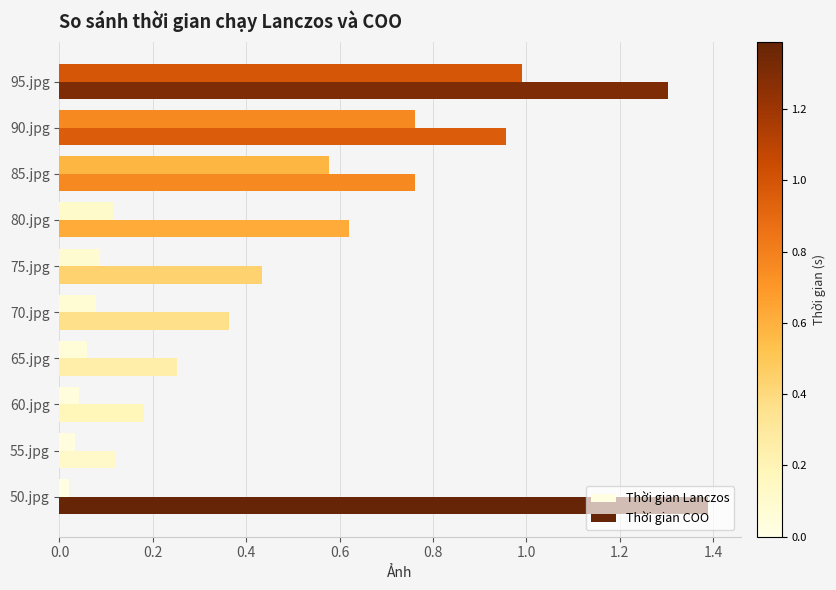

Which series has the largest total across all categories?

Thời gian COO